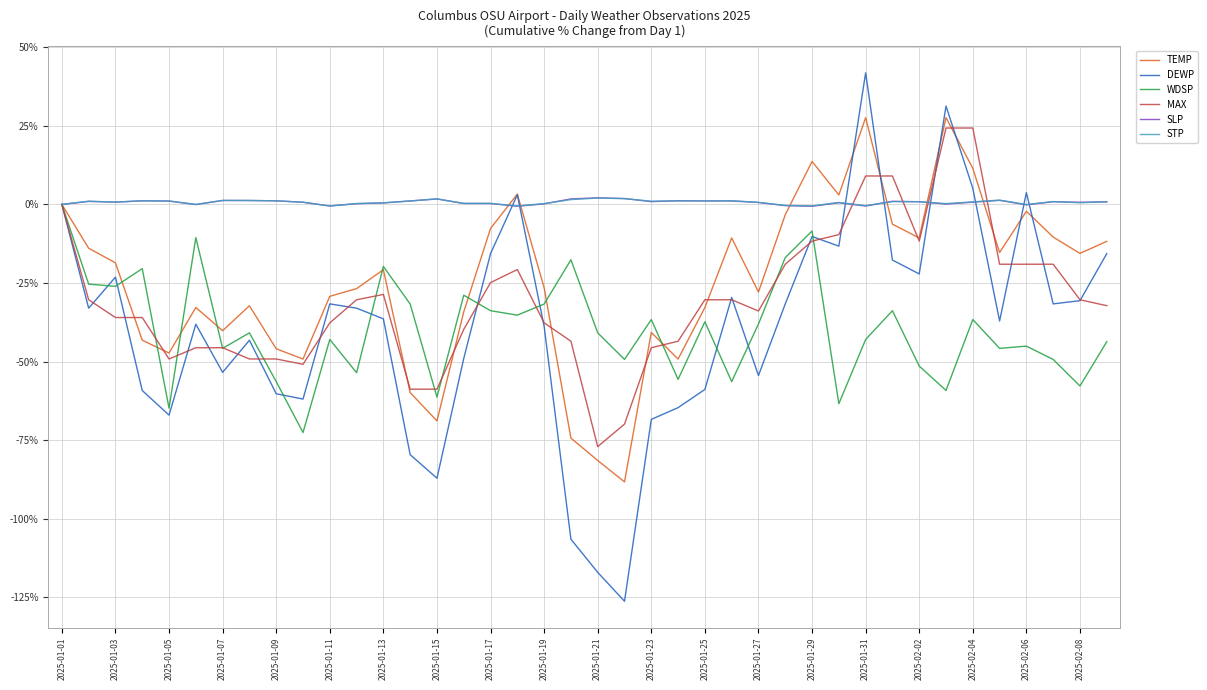

Which series has the widest spread of values?

DEWP